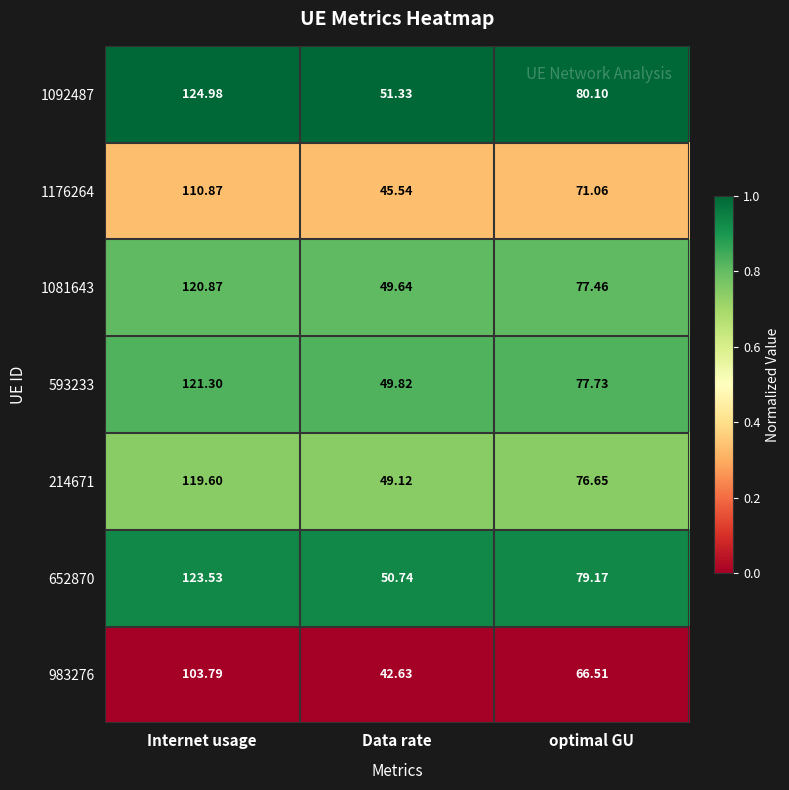

What is the difference between the highest and lowest values at Internet usage?

21.2